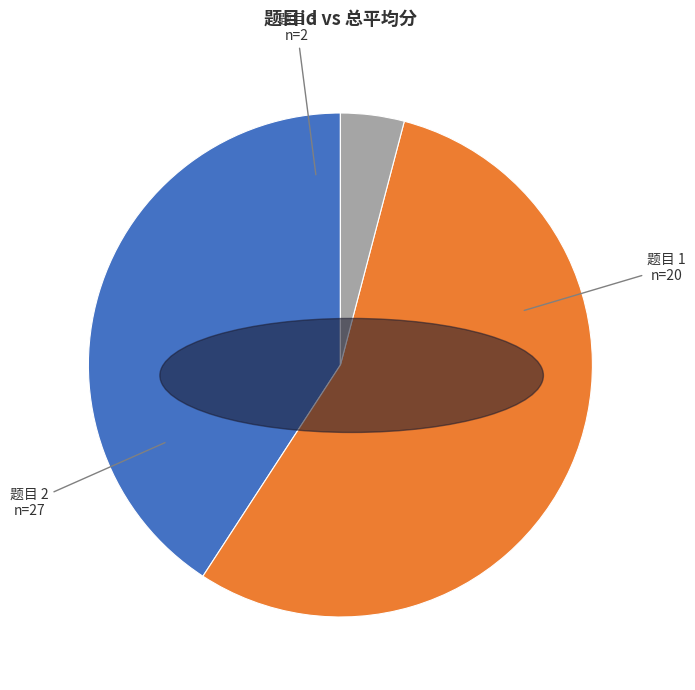

How many slices are in this pie chart?

3